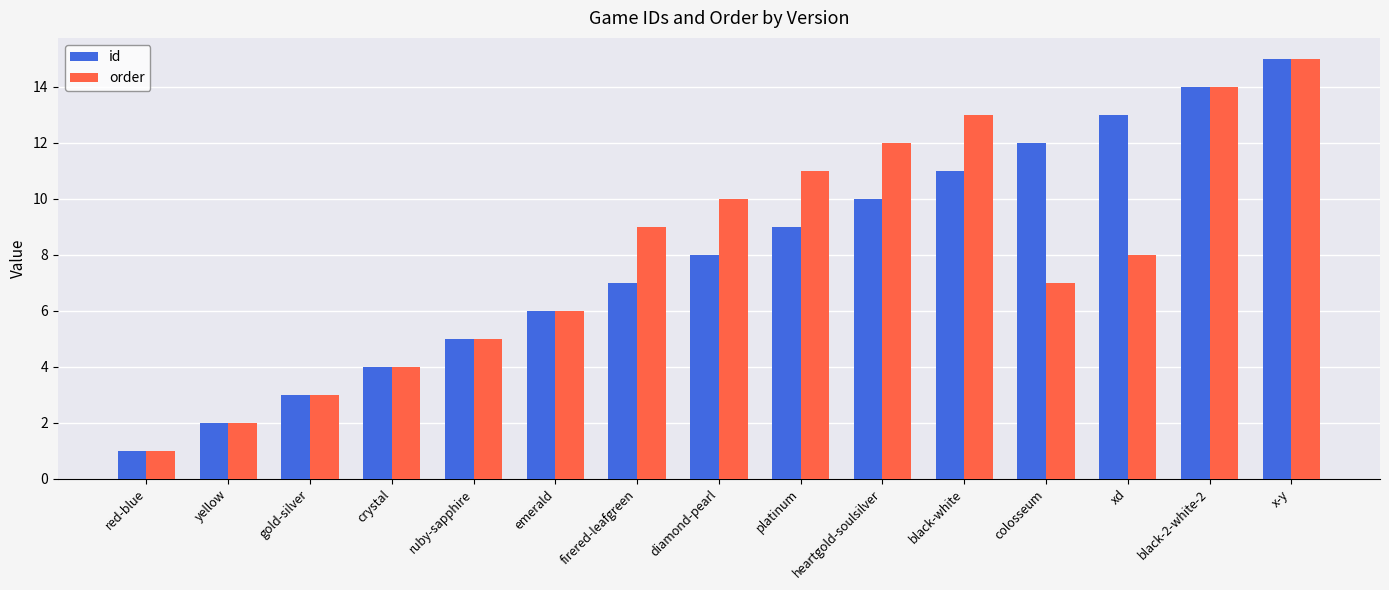

Between firered-leafgreen and xd, which series saw the biggest shift?

id